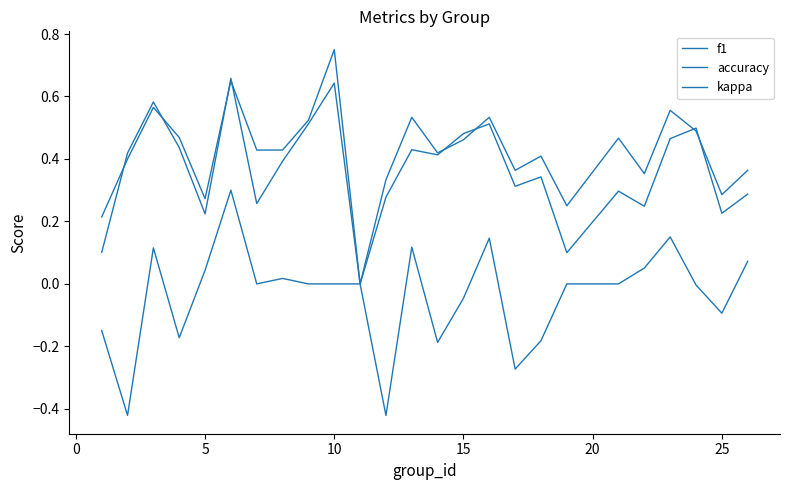

Reading left to right, what are all the values shown in this chart?

f1: 0.1	0.4	0.6	0.4	0.2	0.7	0.3	0.4	0.5	0.6	0.0	0.3	0.4	0.4	0.5	0.5	0.3	0.3	0.1	0.3	0.2	0.5	0.5	0.2	0.3
accuracy: 0.2	0.4	0.6	0.5	0.3	0.7	0.4	0.4	0.5	0.8	0.0	0.3	0.5	0.4	0.5	0.5	0.4	0.4	0.2	0.5	0.4	0.6	0.5	0.3	0.4
kappa: -0.1	-0.4	0.1	-0.2	0.0	0.3	0.0	0.0	0.0	0.0	0.0	-0.4	0.1	-0.2	-0.0	0.1	-0.3	-0.2	0.0	0.0	0.1	0.2	-0.0	-0.1	0.1